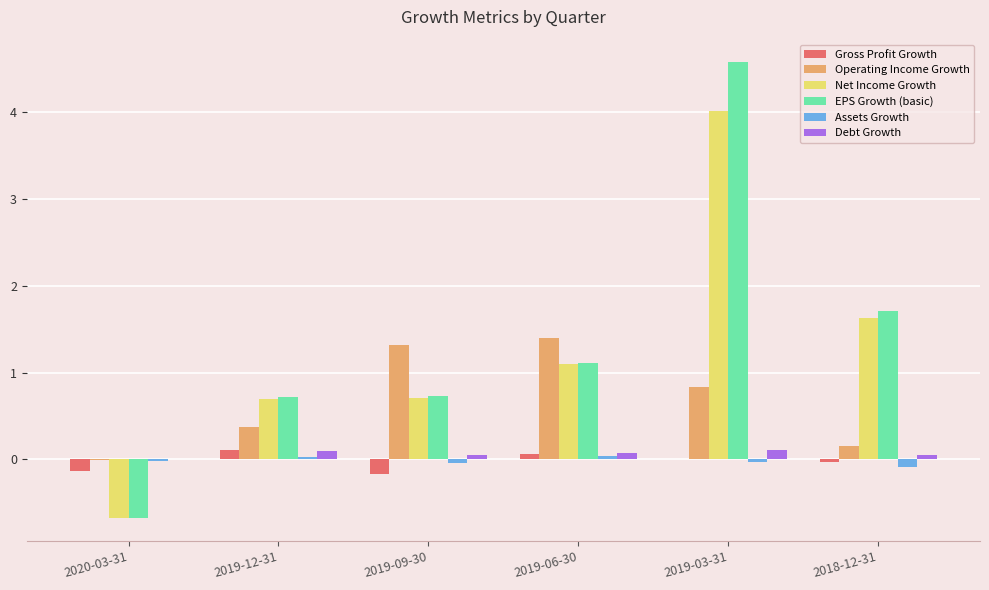

Which category has the highest value across all series?

2019-03-31